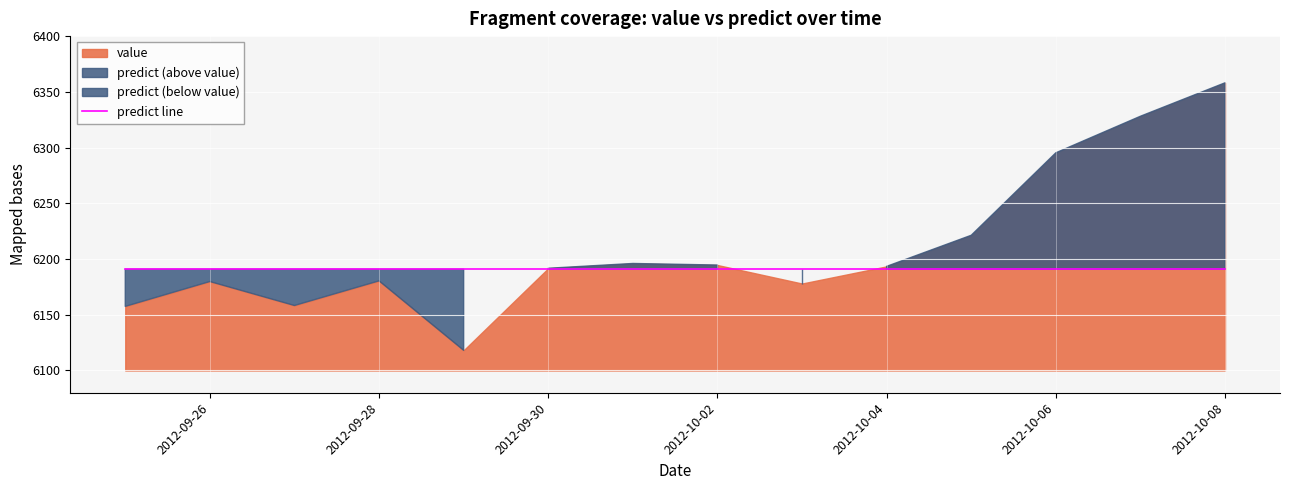

How many times do predict and value cross each other?

3